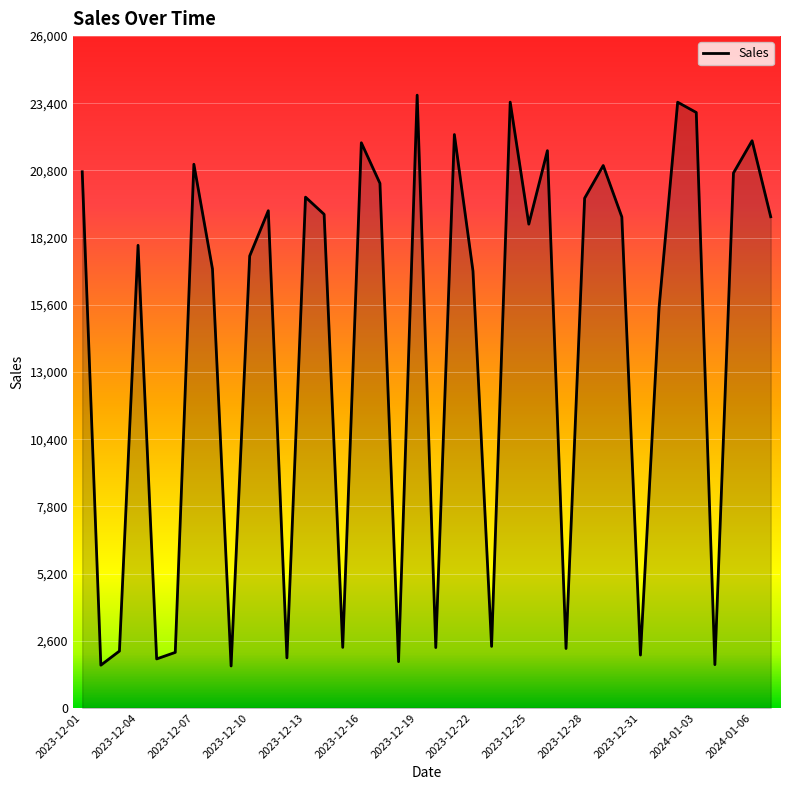

What is the difference between the maximum and minimum values?

22091